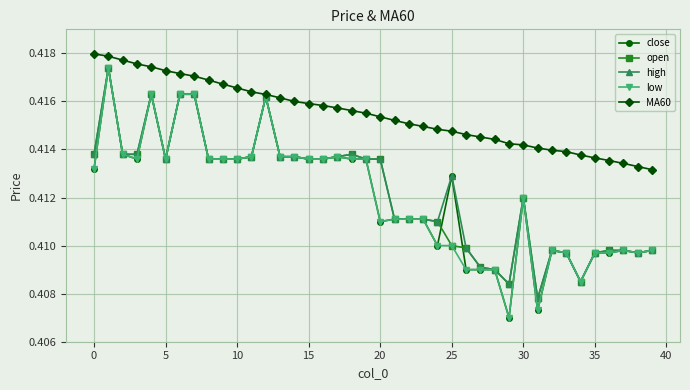

At how many categories does at least one series exceed 0?

40